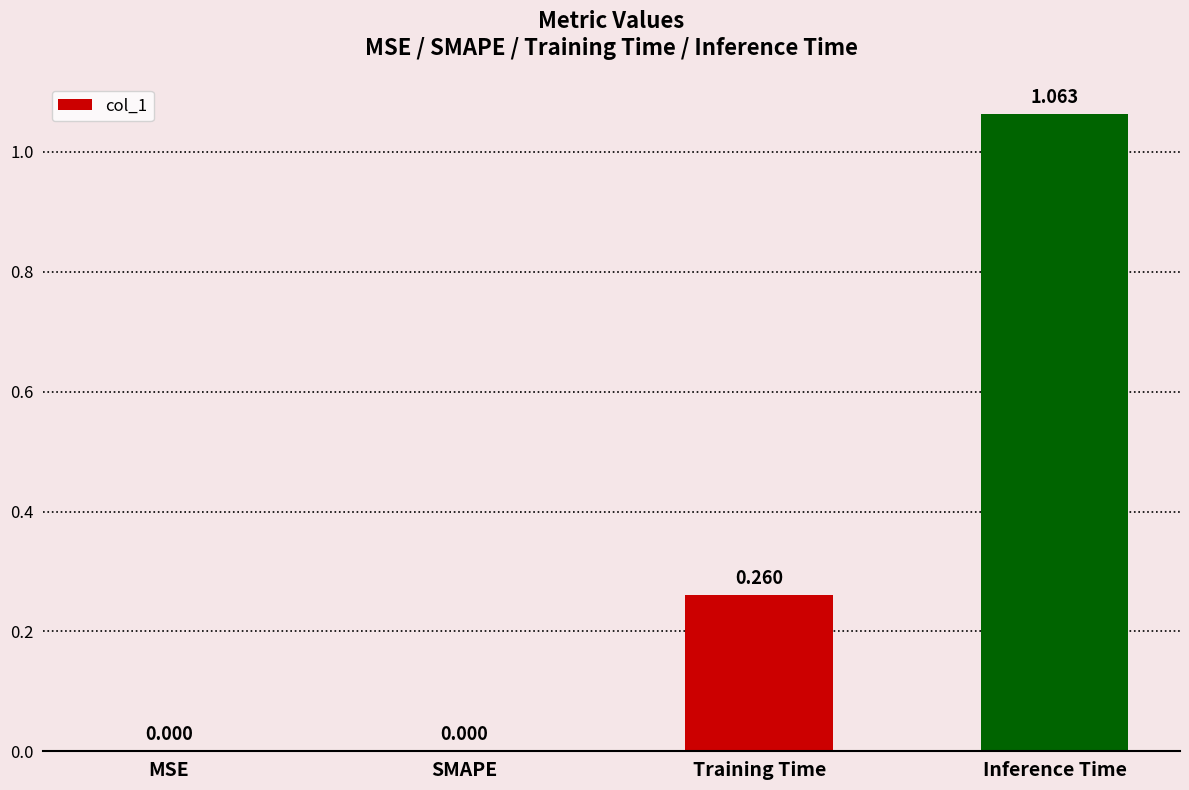

What is the change in value from Training Time to Inference Time?

+0.8